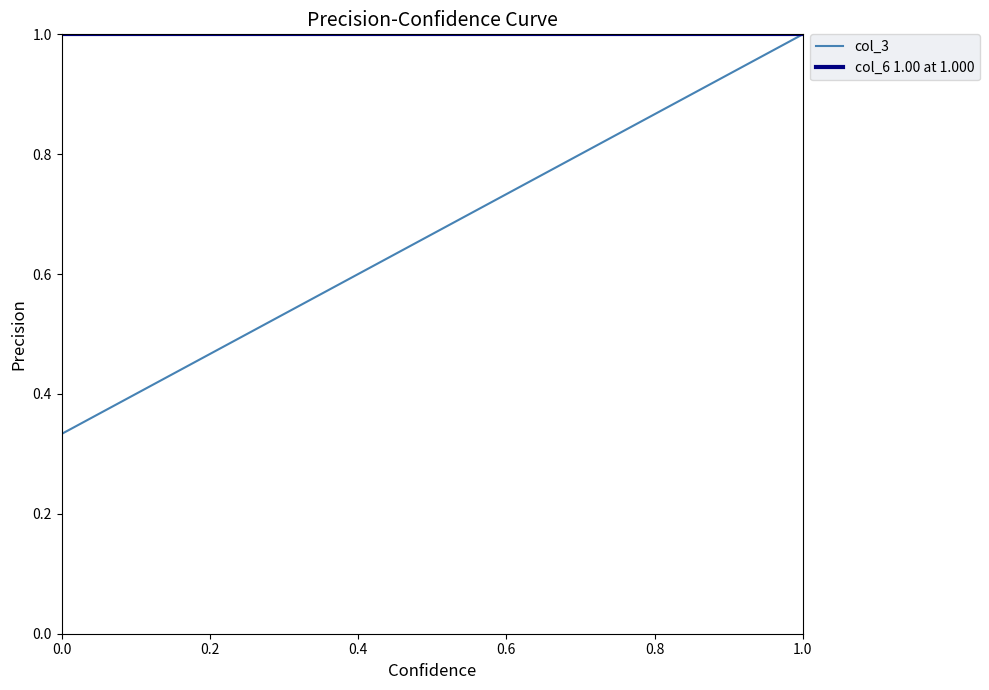

Which series has the widest spread of values?

col_3